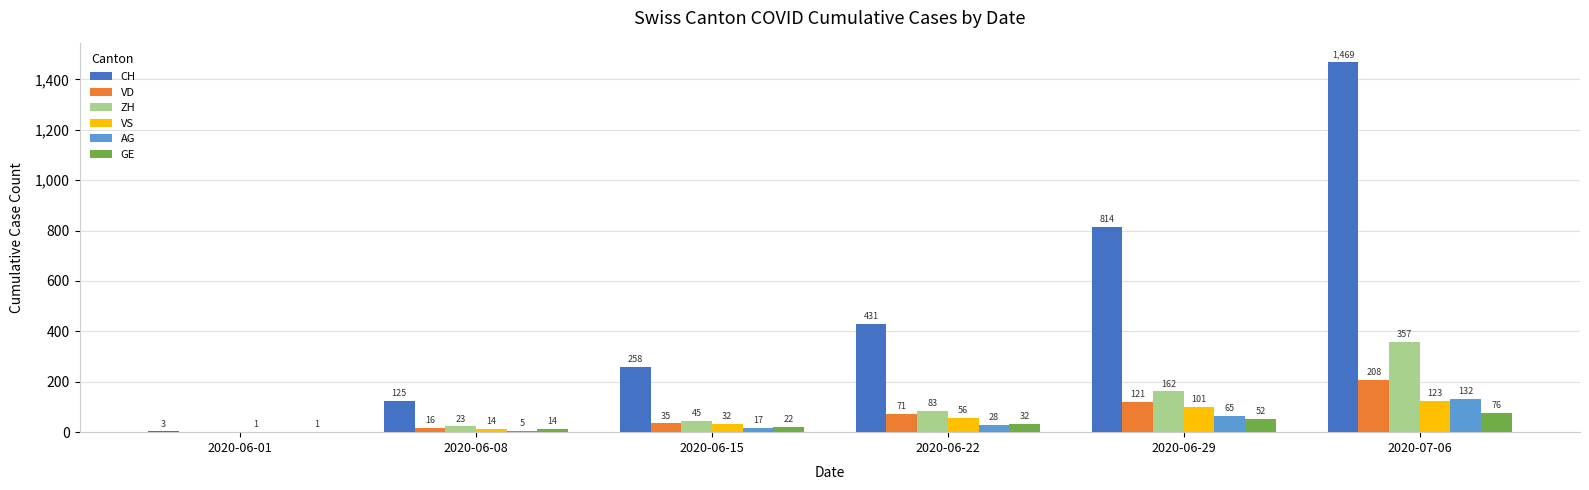

Between 2020-06-01 and 2020-06-08, which series saw the biggest shift?

CH